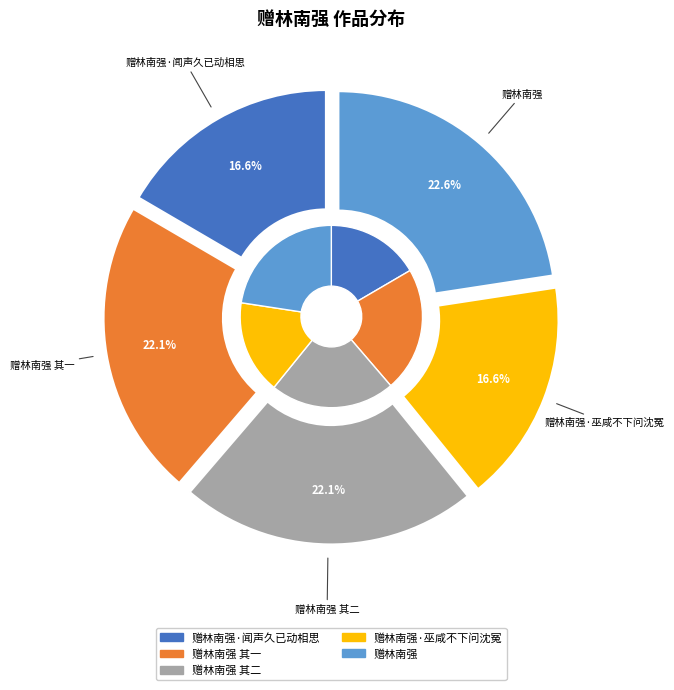

To the nearest percent, what percentage of the pie is 赠林南强·闻声久已动相思?

17%